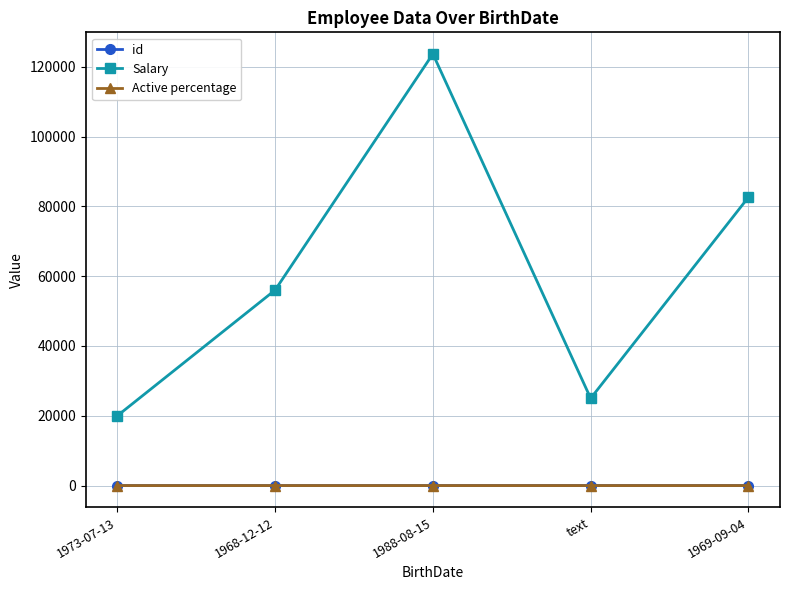

The value of Salary at 1988-08-15 is 123698.0. True or false?

True